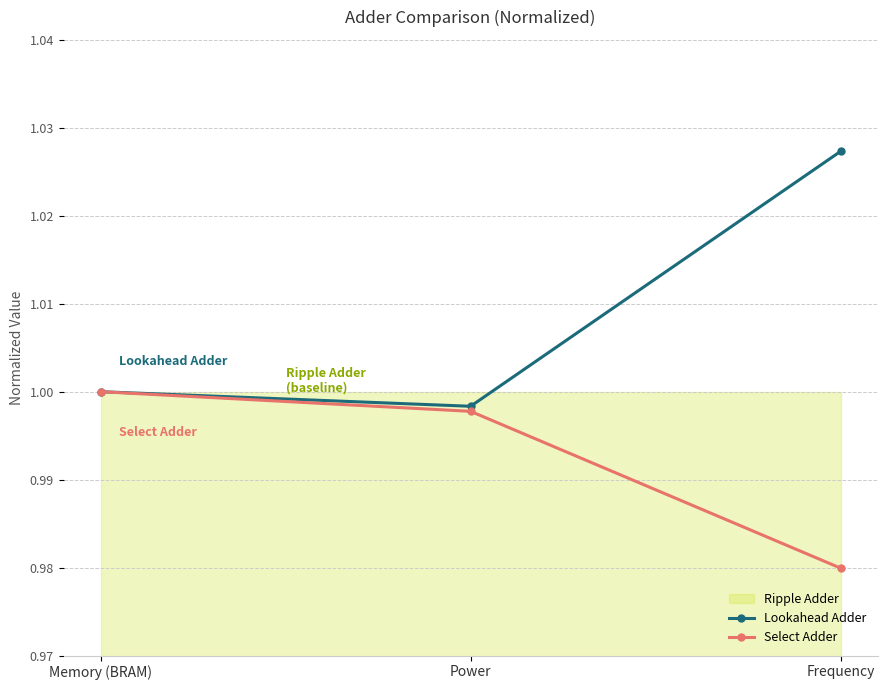

Between Memory (BRAM) and Frequency, which series saw the biggest shift?

Lookahead Adder